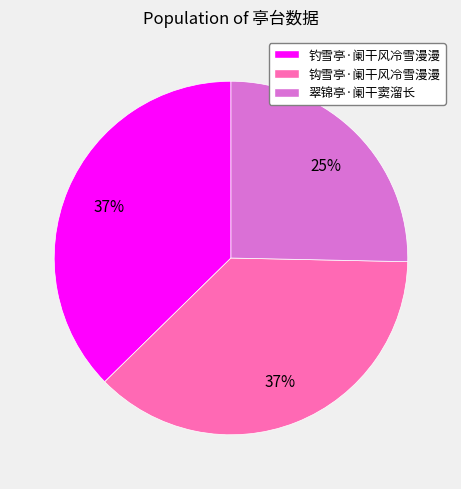

What is the ratio of the value at 翠锦亭·阑干窦溜长 to the value at 钓雪亭·阑干风冷雪漫漫?

0.7